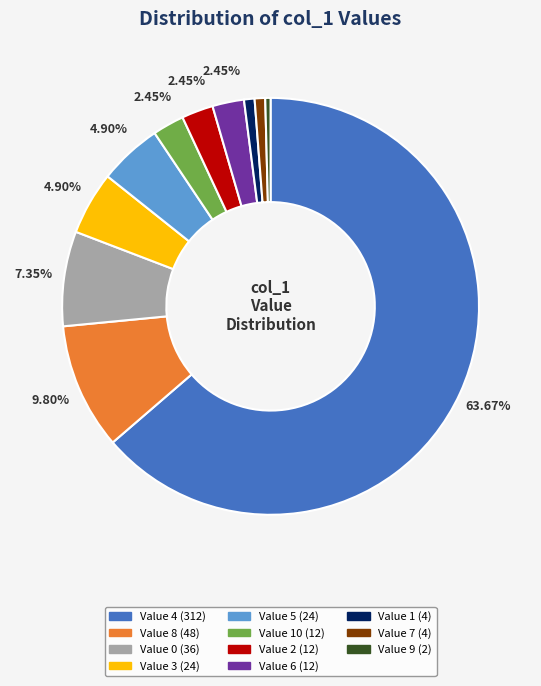

How many slices are in this pie chart?

11